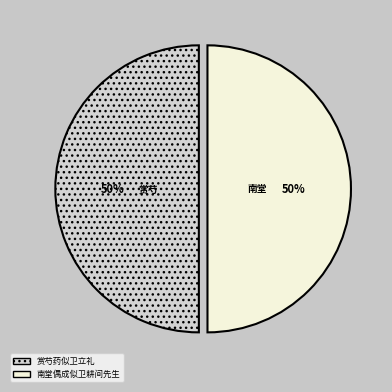

Approximately how many times larger is the value at 赏芍药似卫立礼 compared to 南堂偶成似卫耕间先生?

1.0